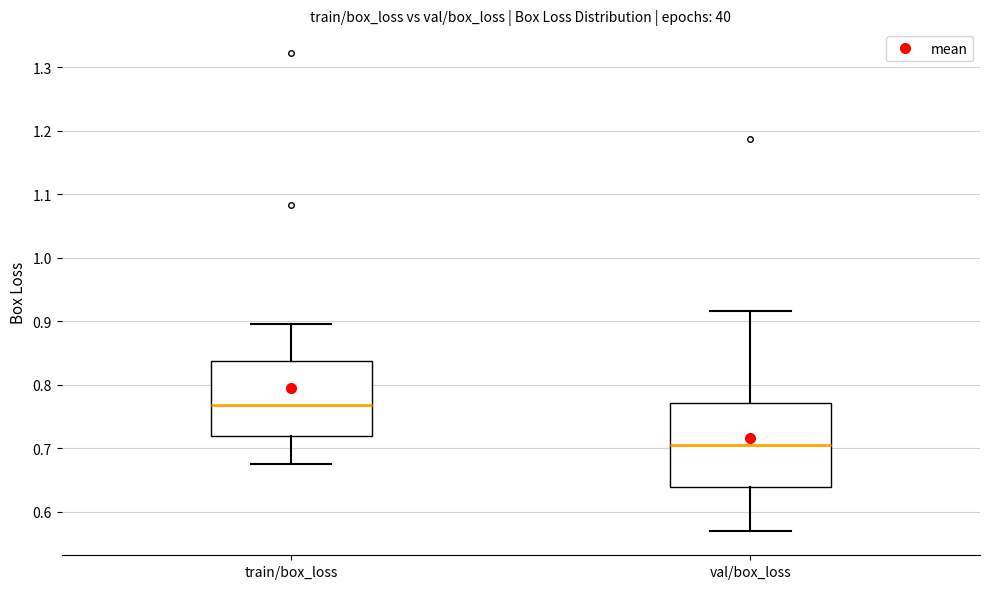

Reading left to right, transcribe this box plot: for each box, give where its median line is, the range the box spans, and where its two whiskers end, as read against the y-axis. The values are not printed on the chart, so give them approximately, as read against the axis.

train/box_loss: median 0.77, box 0.72 to 0.84, whiskers 0.67 to 0.90
val/box_loss: median 0.71, box 0.64 to 0.77, whiskers 0.57 to 0.92